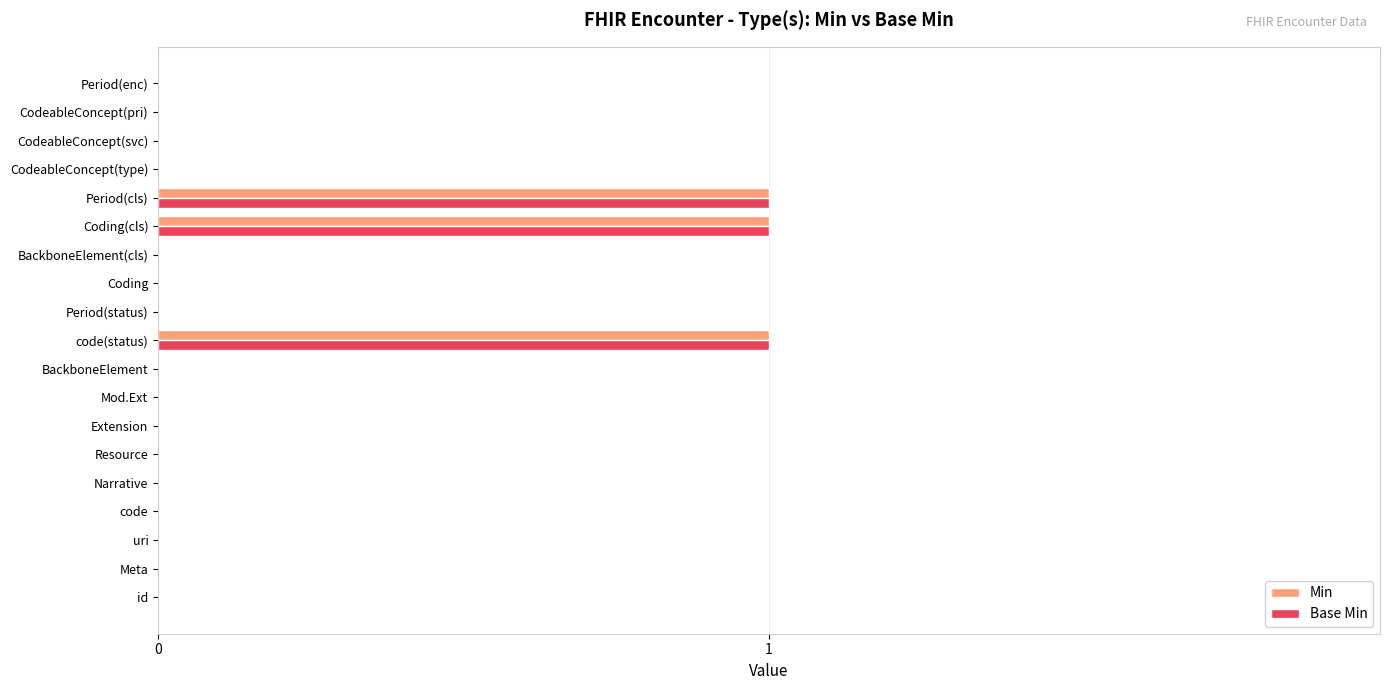

Is the value of Base Min at CodeableConcept(svc) greater than the value of Min at Period(cls)?

No